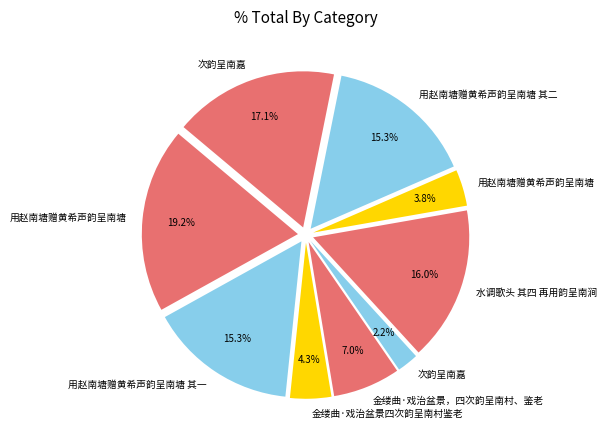

Which category has the smallest portion of the pie?

次韵呈南嘉